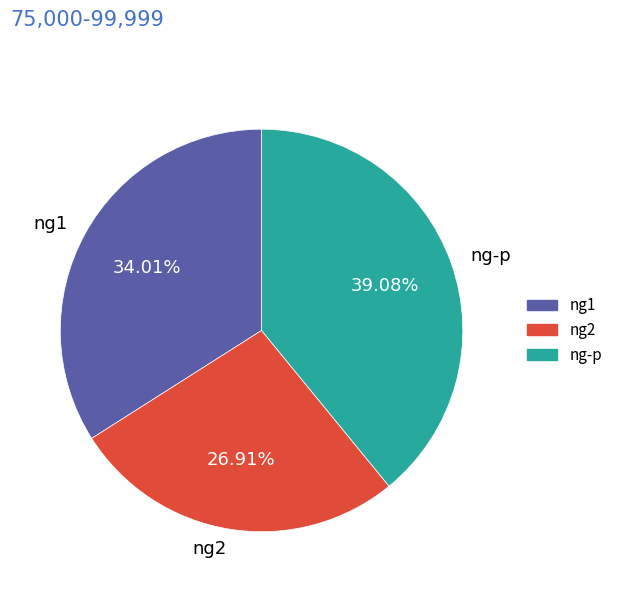

How many slices are in this pie chart?

3